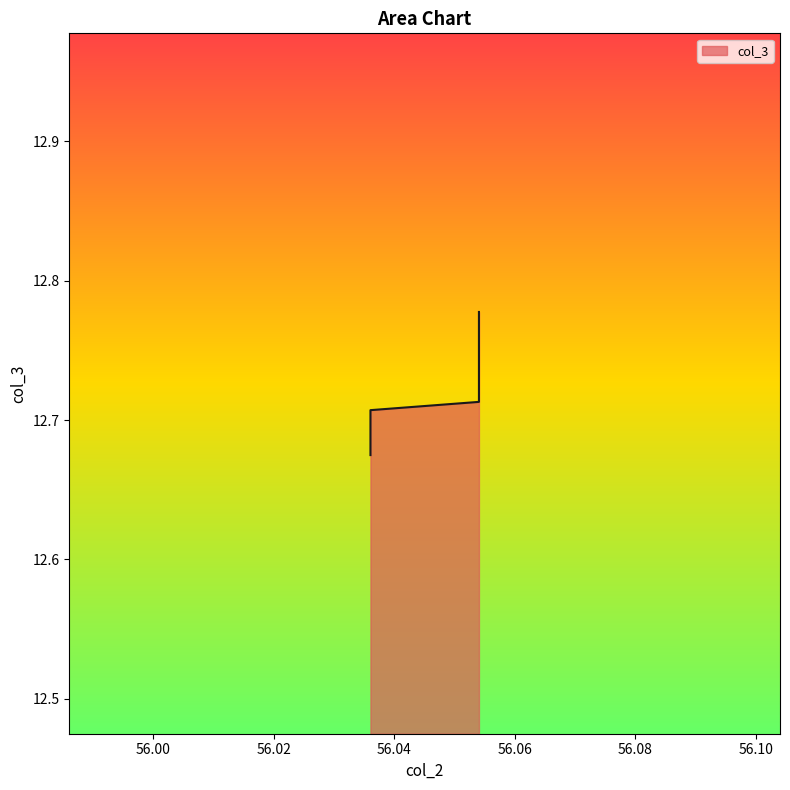

List the labels in order of value, largest first.

56.054054054054056, 56.054054054054056, 56.054054054054056, 56.054054054054056, 56.054054054054056, 56.054054054054056, 56.054054054054056, 56.054054054054056, 56.054054054054056, 56.054054054054056, 56.03603603603604, 56.03603603603604, 56.03603603603604, 56.03603603603604, 56.03603603603604, 56.03603603603604, 56.03603603603604